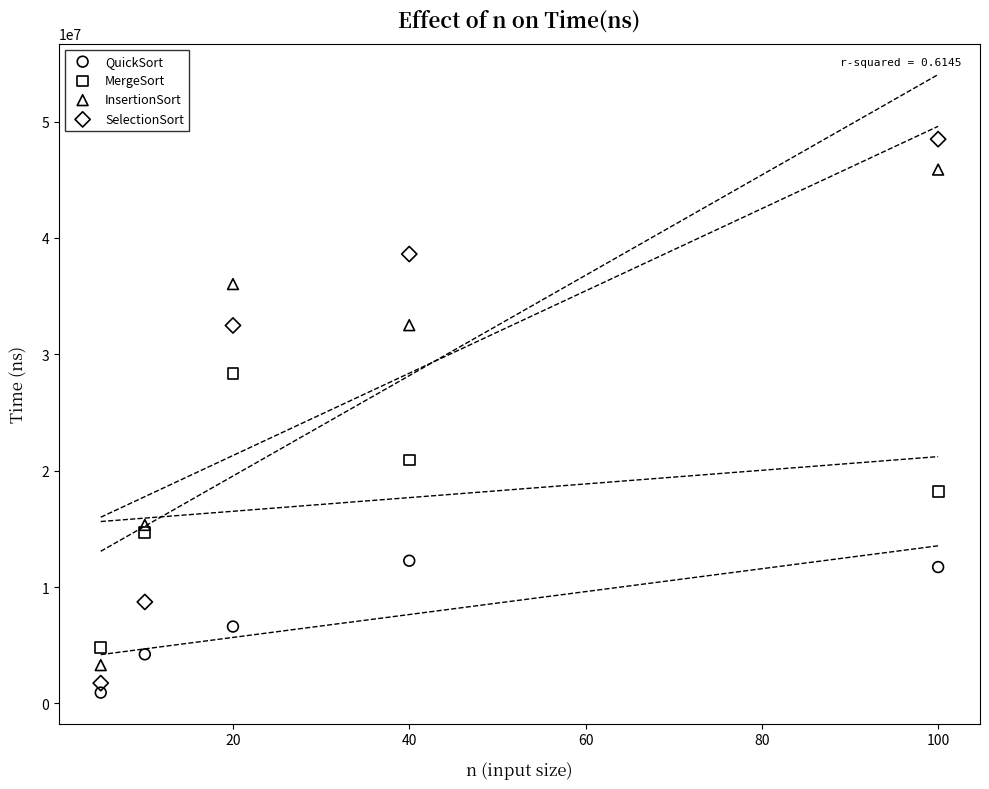

Across all data points, what is the range of X values (max minus min)?

95.0